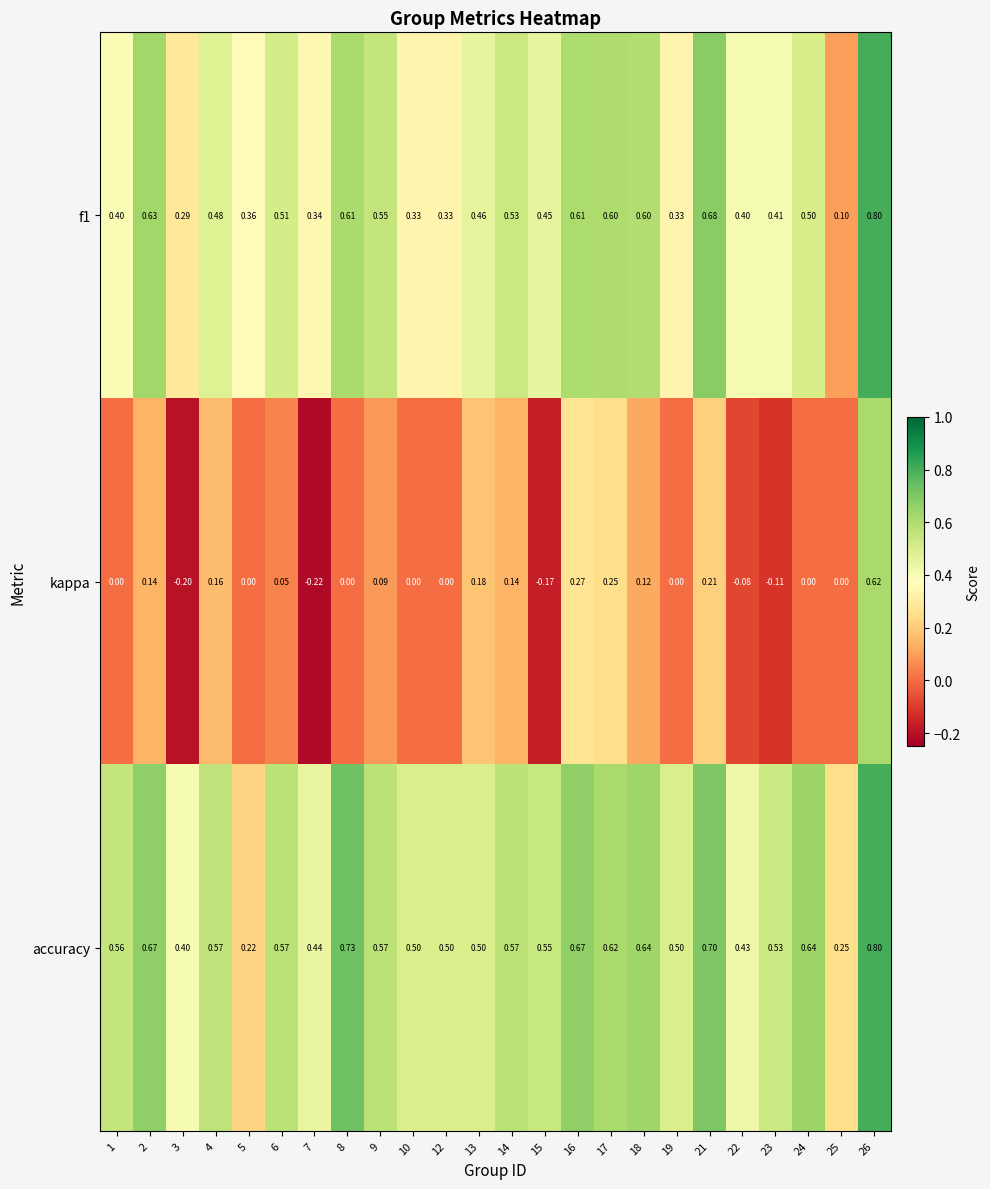

Which series has the widest spread of values?

kappa